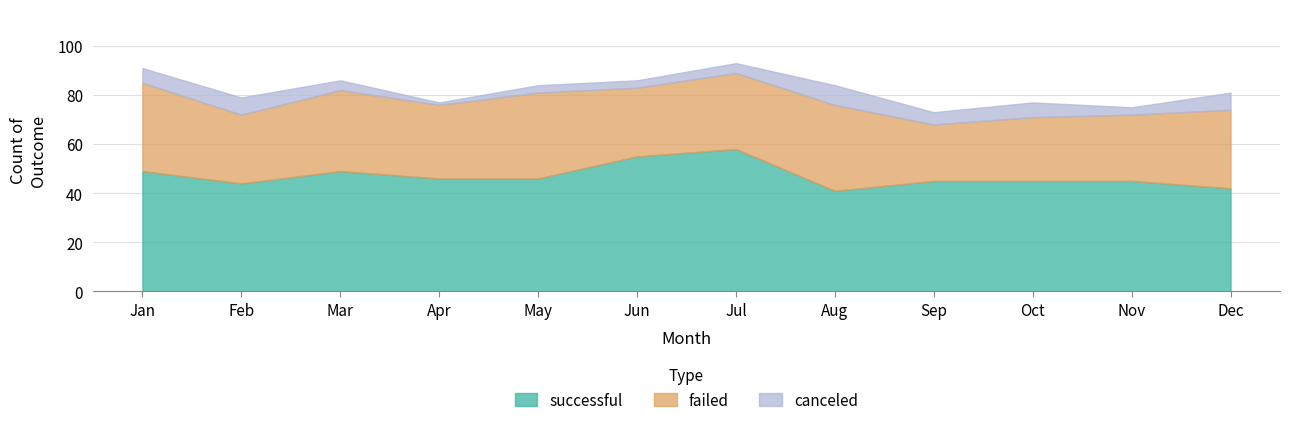

How many lines are shown in the chart?

3